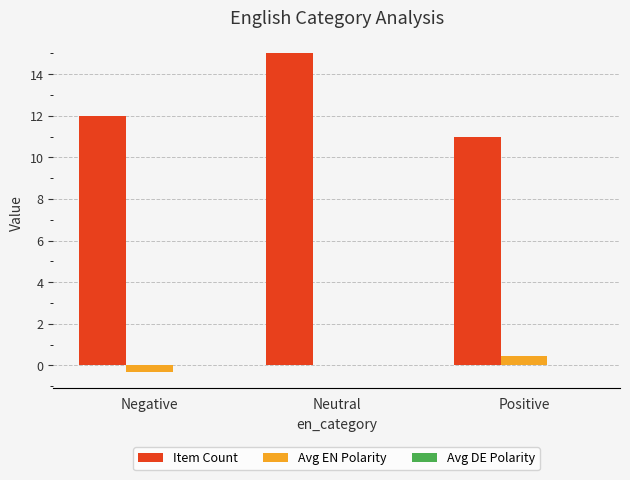

Where is Item Count nearest to the value 13?

Negative